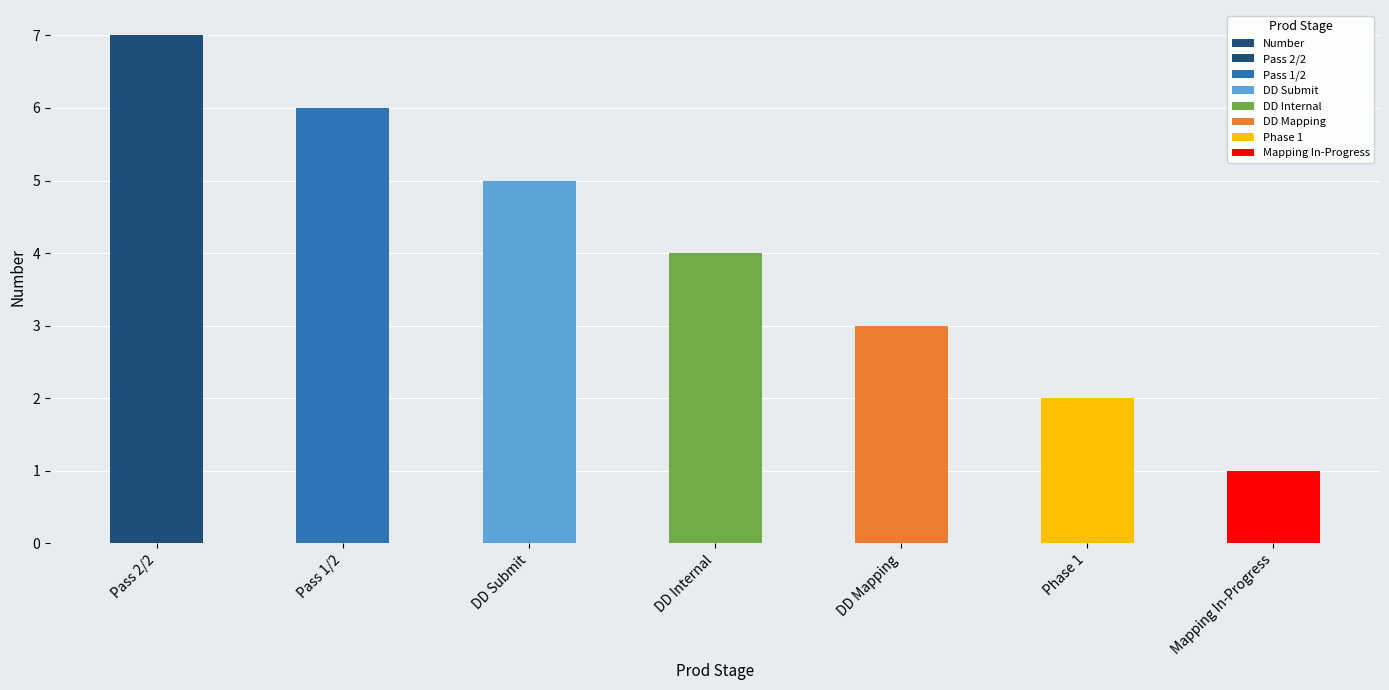

What is the label of the 4th bar from the right?

DD Internal